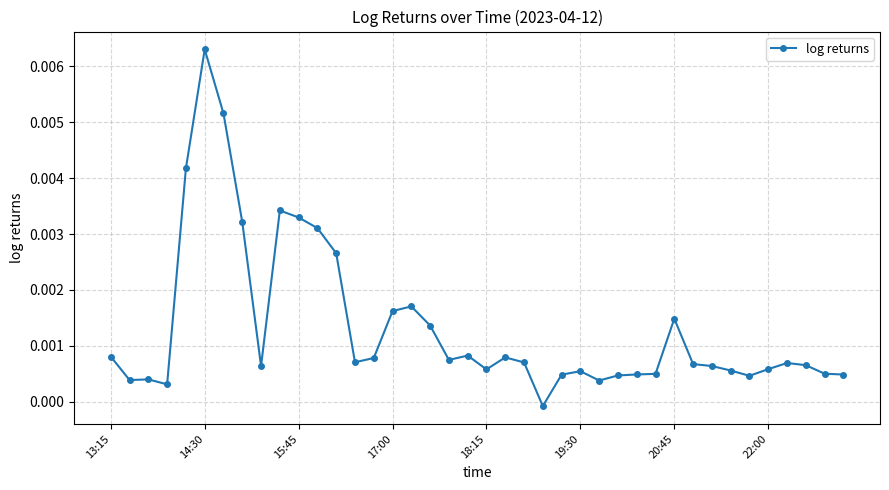

True or false: the data has more than 1 interior local peaks.

True